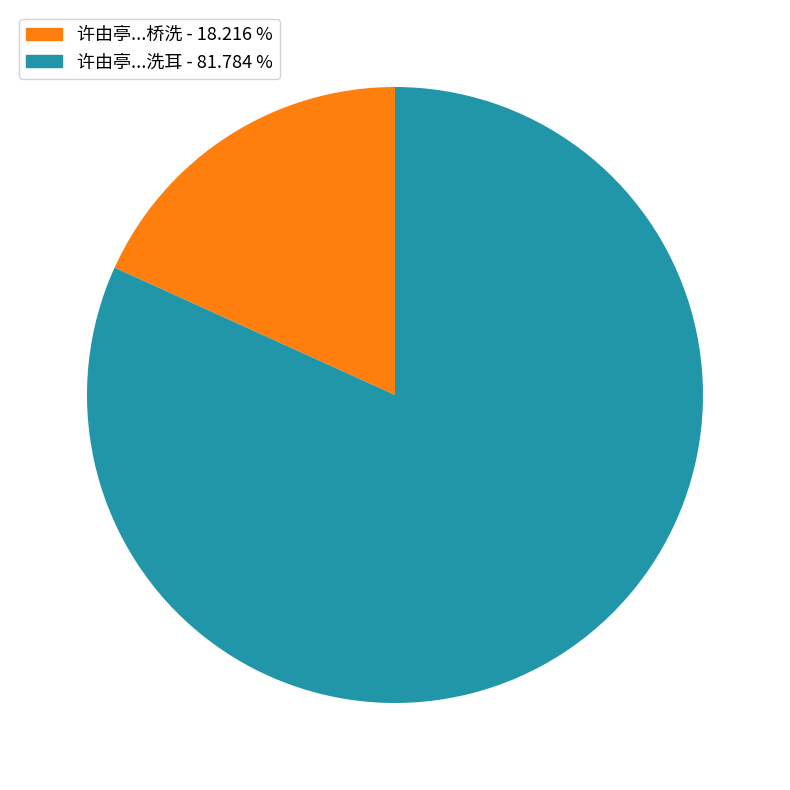

Is there any slice that represents more than half of the pie?

Yes